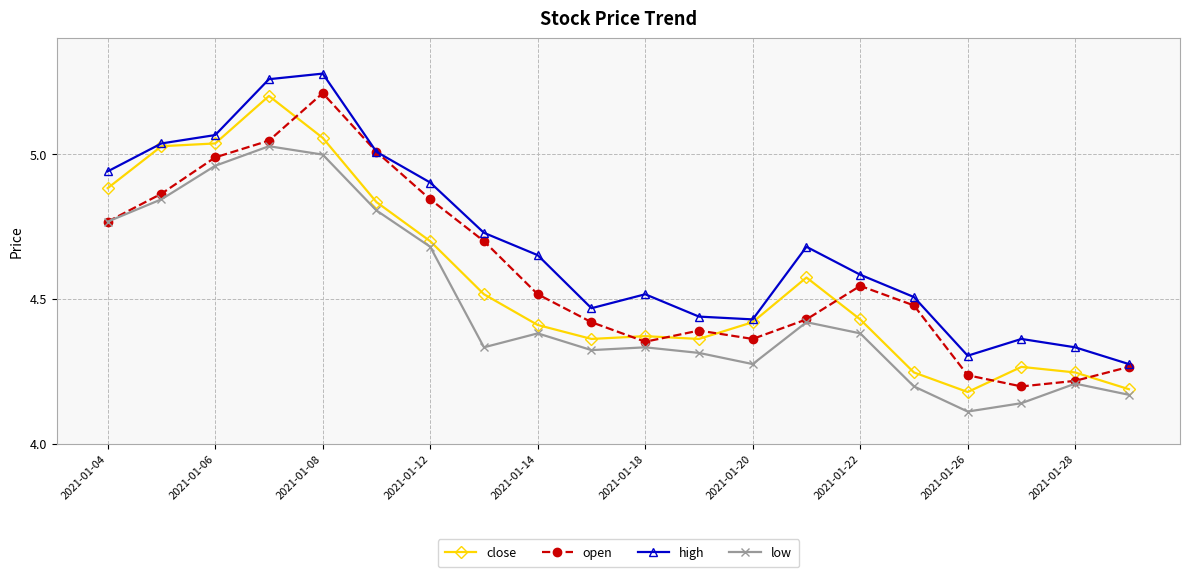

Which series has the largest total across all categories?

high